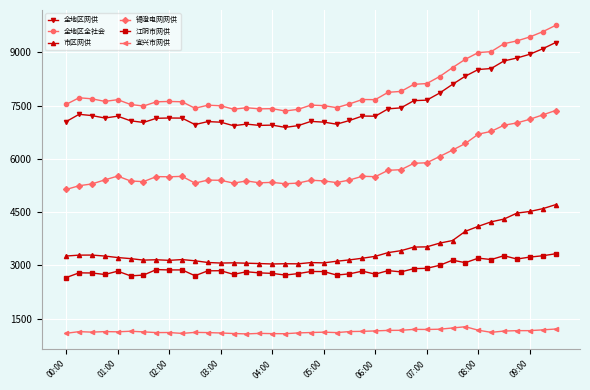

What is the highest value of the 宜兴市网供 series?

1270